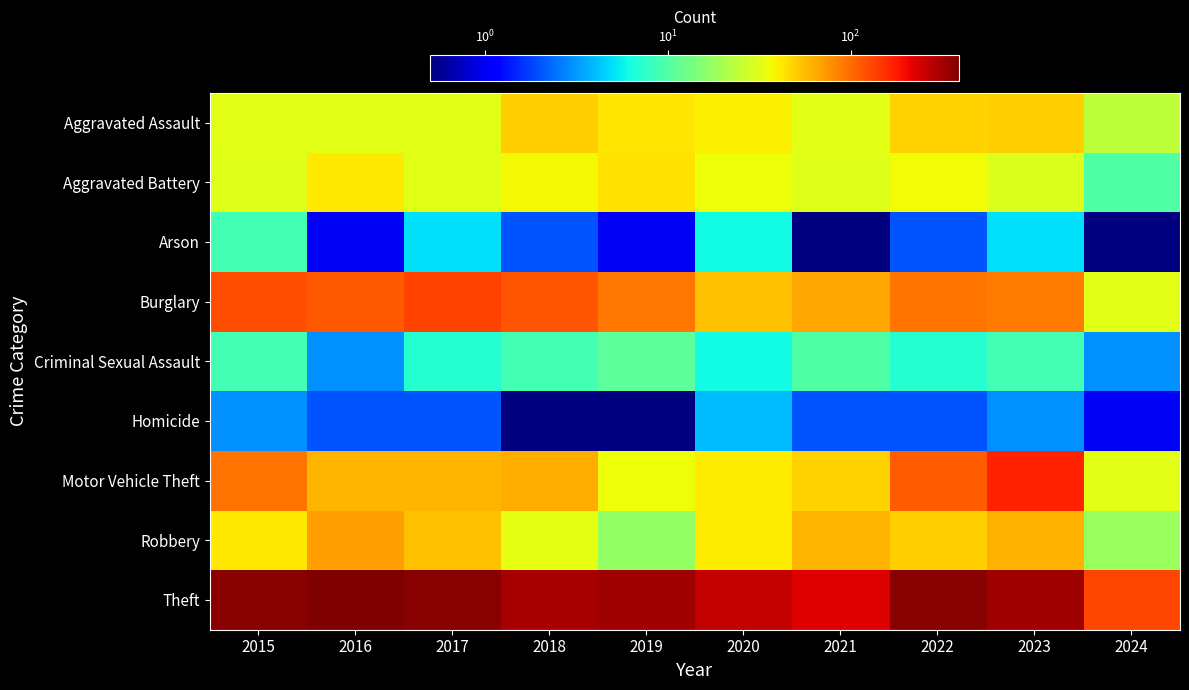

Reading left to right, transcribe all the data shown in this chart.

Aggravated Assault: 2015=32.0	2016=32.0	2017=32.0	2018=50.0	2019=43.0	2020=39.0	2021=32.0	2022=48.0	2023=50.0	2024=24.0
Aggravated Battery: 2015=31.0	2016=41.0	2017=32.0	2018=37.0	2019=44.0	2020=35.0	2021=31.0	2022=36.0	2023=30.0	2024=10.0
Arson: 2015=9.0	2016=1.0	2017=5.0	2018=2.0	2019=1.0	2020=6.0	2021=0.5	2022=2.0	2023=5.0	2024=0.5
Burglary: 2015=123.0	2016=113.0	2017=133.0	2018=117.0	2019=92.0	2020=55.0	2021=67.0	2022=95.0	2023=91.0	2024=32.0
Criminal Sexual Assault: 2015=9.0	2016=3.0	2017=7.0	2018=9.0	2019=11.0	2020=6.0	2021=10.0	2022=7.0	2023=9.0	2024=3.0
Homicide: 2015=3.0	2016=2.0	2017=2.0	2018=0.5	2019=0.5	2020=4.0	2021=2.0	2022=2.0	2023=3.0	2024=1.0
Motor Vehicle Theft: 2015=96.0	2016=59.0	2017=59.0	2018=63.0	2019=35.0	2020=40.0	2021=49.0	2022=110.0	2023=171.0	2024=32.0
Robbery: 2015=41.0	2016=69.0	2017=55.0	2018=33.0	2019=17.0	2020=40.0	2021=59.0	2022=50.0	2023=61.0	2024=18.0
Theft: 2015=369.0	2016=394.0	2017=372.0	2018=305.0	2019=325.0	2020=266.0	2021=224.0	2022=372.0	2023=321.0	2024=131.0